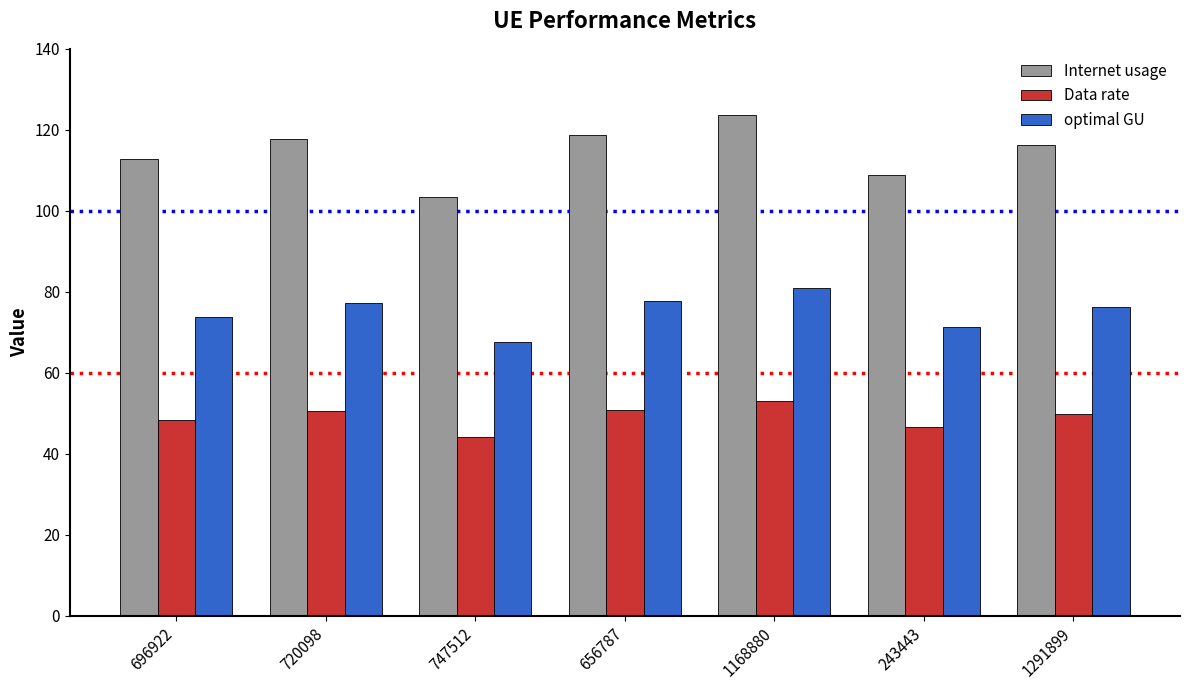

How many distinct data groups are displayed?

3